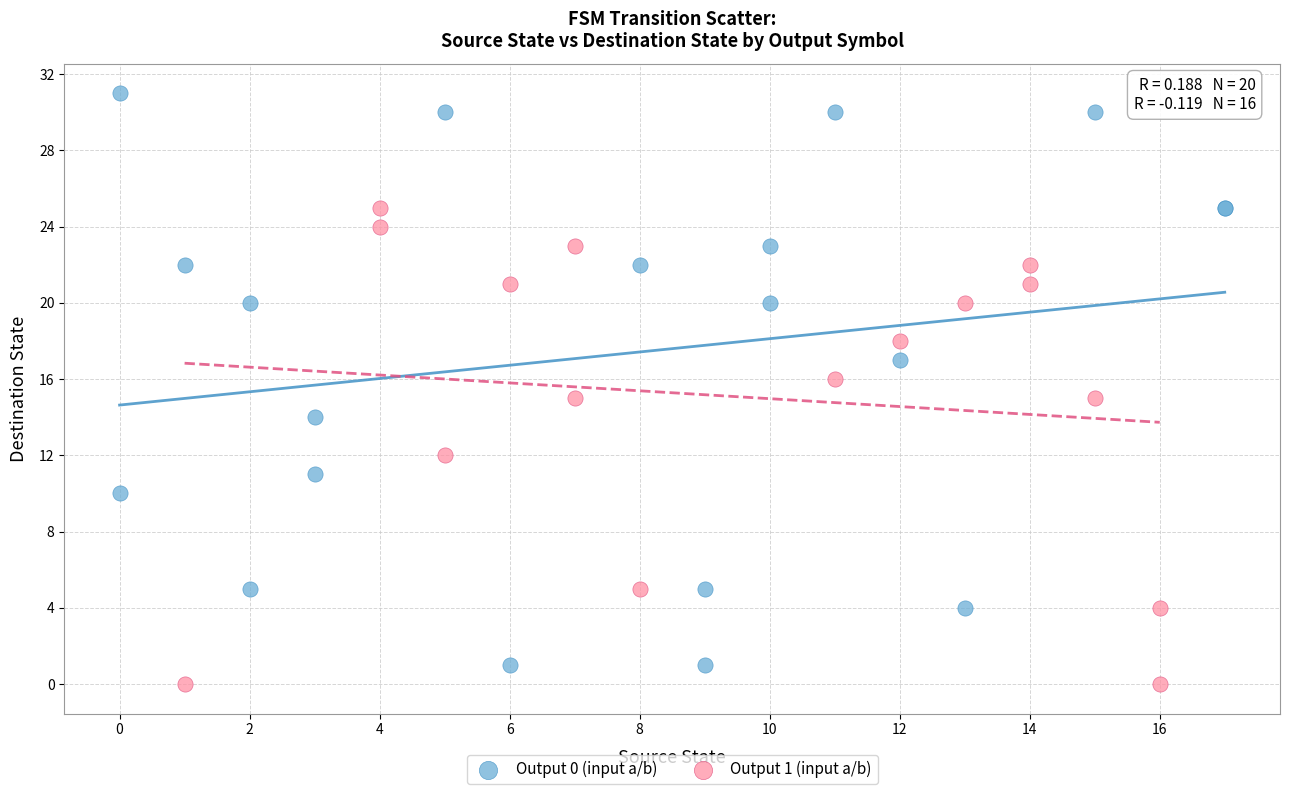

Which series reaches the maximum Y coordinate?

Output 0 (input a/b)